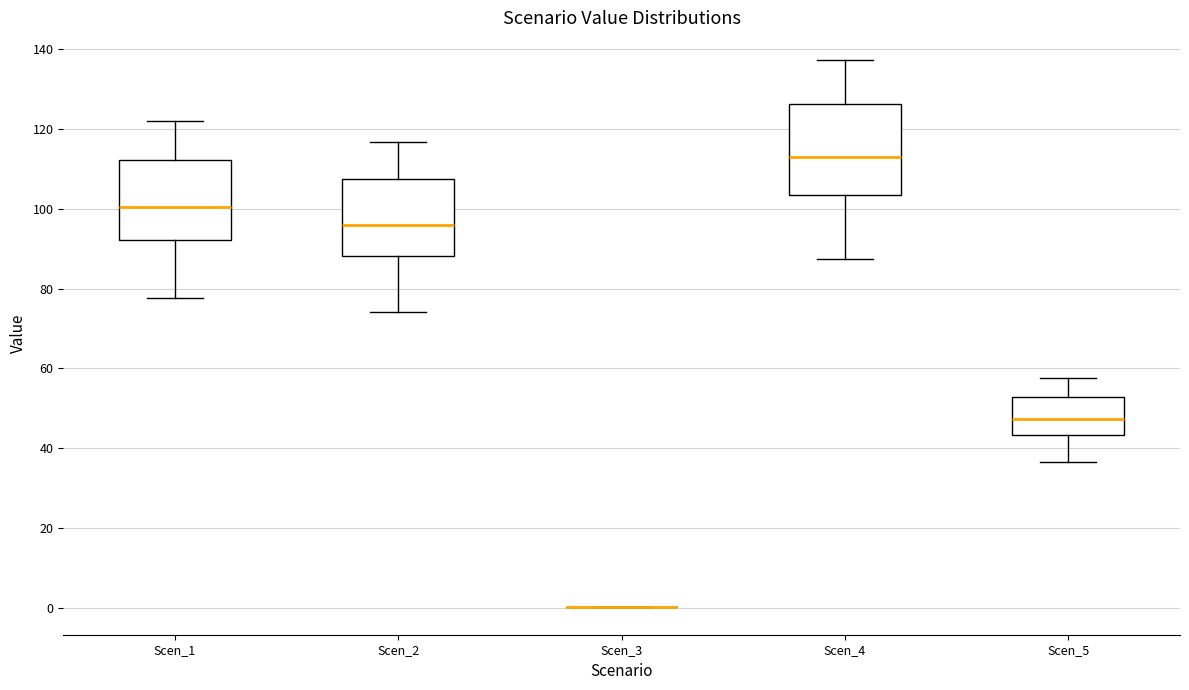

Reading left to right, transcribe this box plot: for each box, give where its median line is, the range the box spans, and where its two whiskers end, as read against the y-axis. The values are not printed on the chart, so give them approximately, as read against the axis.

Scen_1: median 100, box 92 to 112, whiskers 78 to 122
Scen_2: median 96, box 88 to 108, whiskers 74 to 116
Scen_3: box collapsed to a line at 0, whiskers 0 to 0
Scen_4: median 112, box 104 to 126, whiskers 88 to 138
Scen_5: median 48, box 44 to 52, whiskers 36 to 58